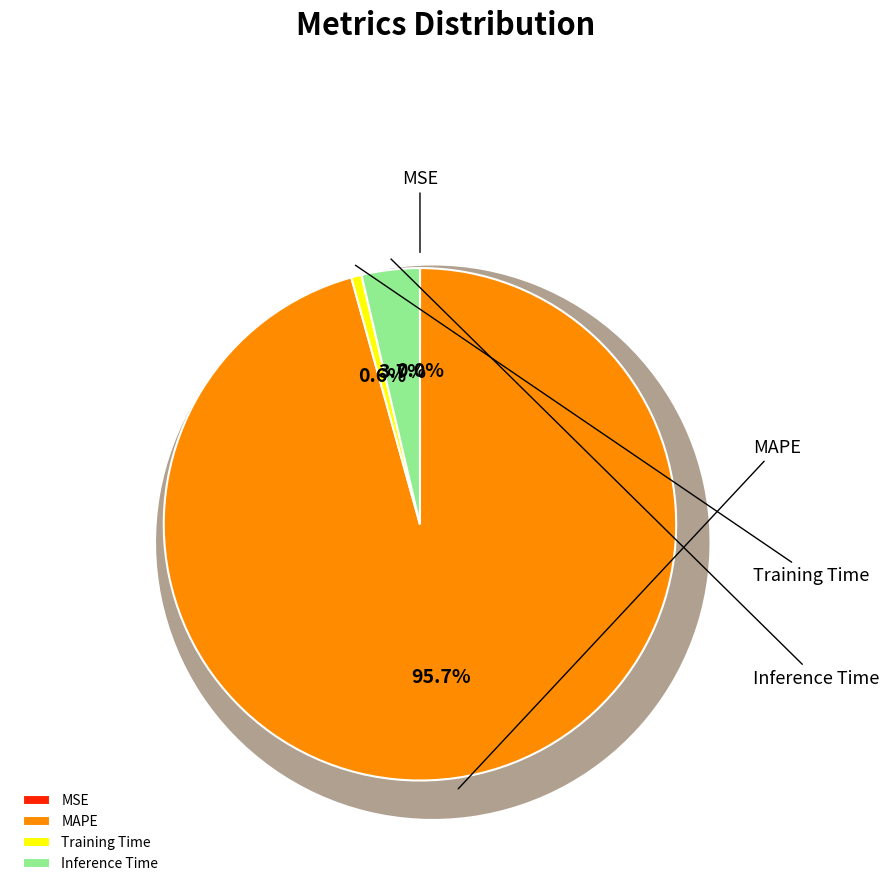

To the nearest percent, what is the combined percentage of MSE and Inference Time?

4%